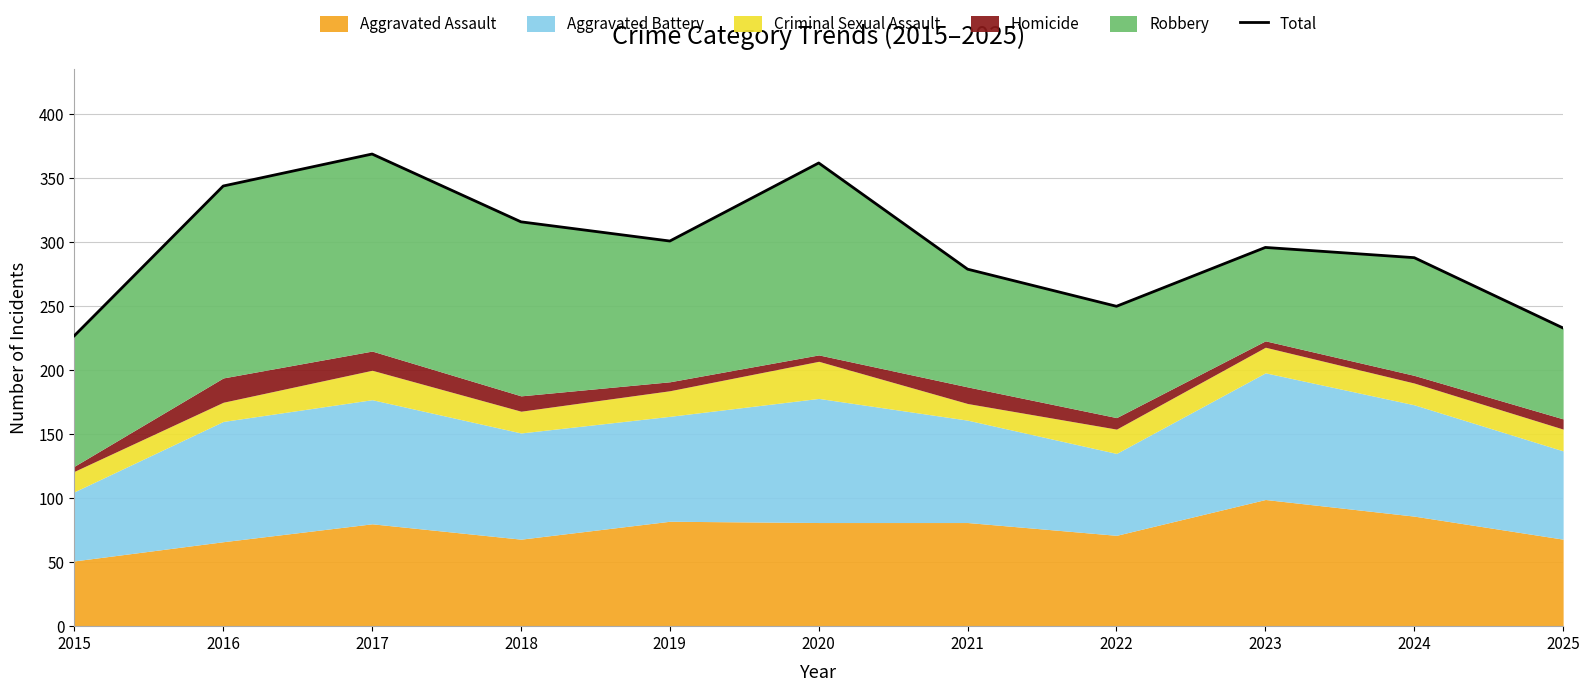

How many data points does each series have?

11